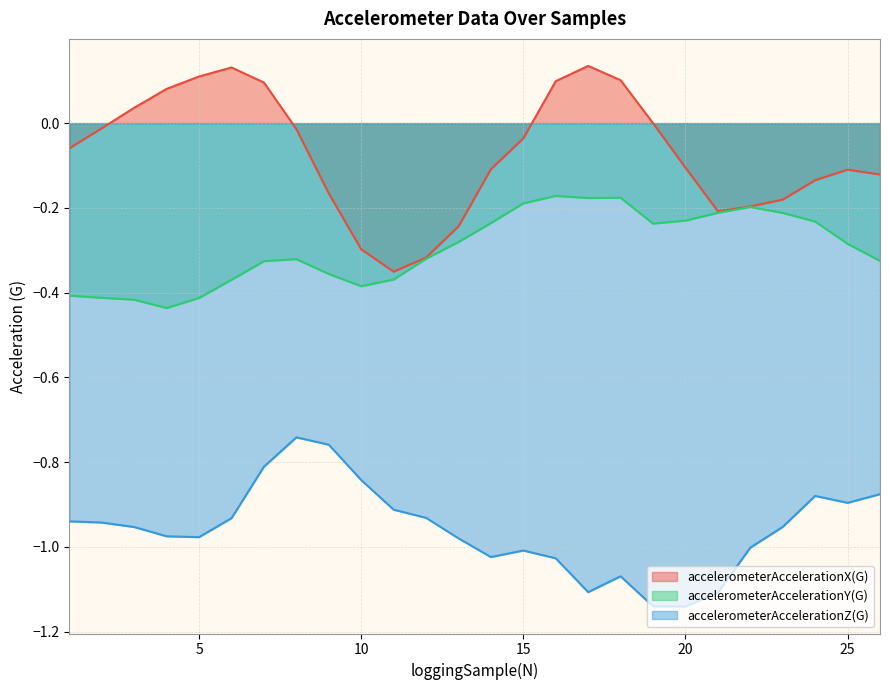

At which label is accelerometerAccelerationY(G) closest to 0?

16